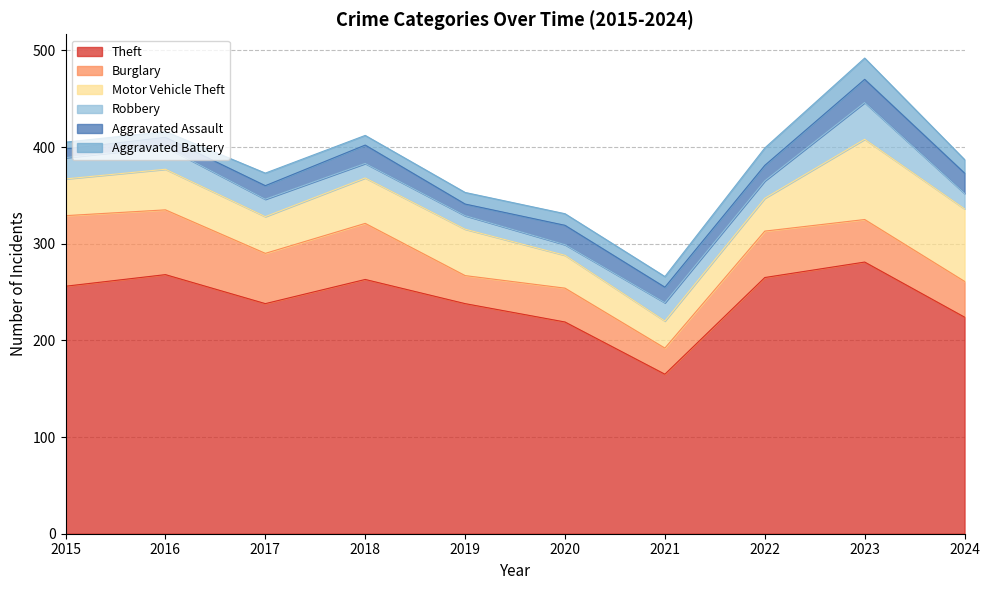

What are all the series names shown in the legend?

Theft, Burglary, Motor Vehicle Theft, Robbery, Aggravated Assault, Aggravated Battery